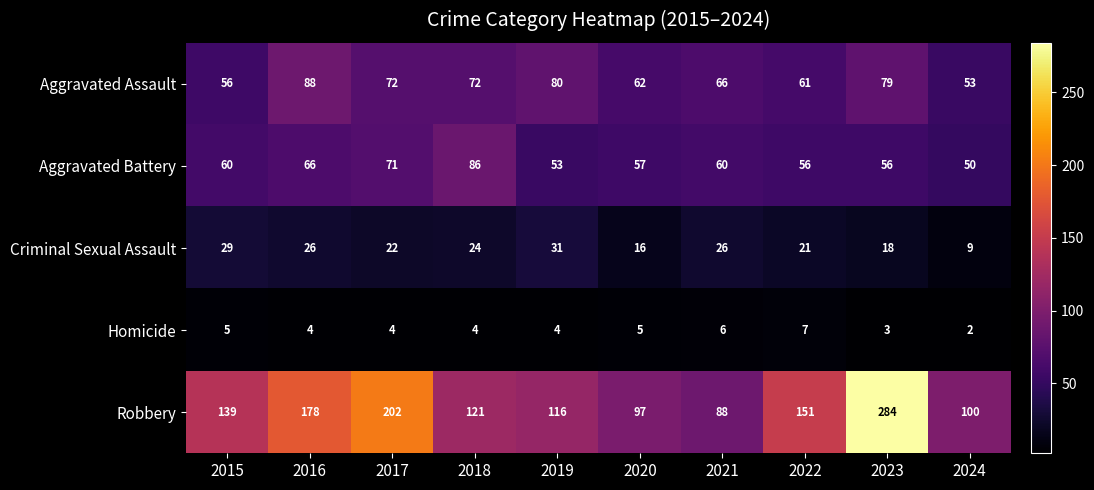

What is the difference between the second highest and minimum values in the Criminal Sexual Assault series?

20